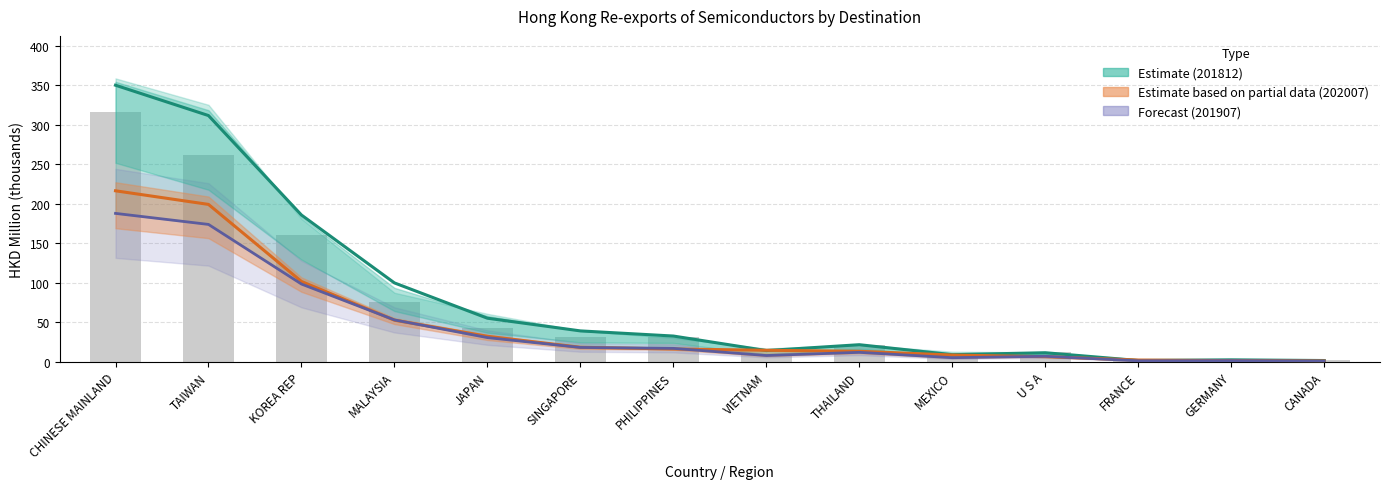

At which label does 201712 (Bar) first exceed 30?

CHINESE MAINLAND